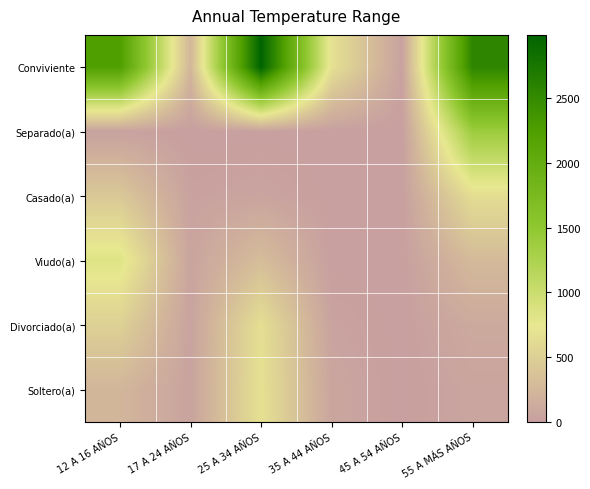

Reading left to right, extract all data points from this chart.

Conviviente: 12 A 16 AÑOS=2243	17 A 24 AÑOS=239	25 A 34 AÑOS=2987	35 A 44 AÑOS=684	45 A 54 AÑOS=25	55 A MÁS AÑOS=2551
Separado(a): 12 A 16 AÑOS=30	17 A 24 AÑOS=0	25 A 34 AÑOS=5	35 A 44 AÑOS=0	45 A 54 AÑOS=0	55 A MÁS AÑOS=1379
Casado(a): 12 A 16 AÑOS=424	17 A 24 AÑOS=29	25 A 34 AÑOS=50	35 A 44 AÑOS=3	45 A 54 AÑOS=0	55 A MÁS AÑOS=641
Viudo(a): 12 A 16 AÑOS=831	17 A 24 AÑOS=51	25 A 34 AÑOS=310	35 A 44 AÑOS=5	45 A 54 AÑOS=3	55 A MÁS AÑOS=277
Divorciado(a): 12 A 16 AÑOS=511	17 A 24 AÑOS=37	25 A 34 AÑOS=658	35 A 44 AÑOS=39	45 A 54 AÑOS=3	55 A MÁS AÑOS=106
Soltero(a): 12 A 16 AÑOS=236	17 A 24 AÑOS=42	25 A 34 AÑOS=677	35 A 44 AÑOS=66	45 A 54 AÑOS=4	55 A MÁS AÑOS=55